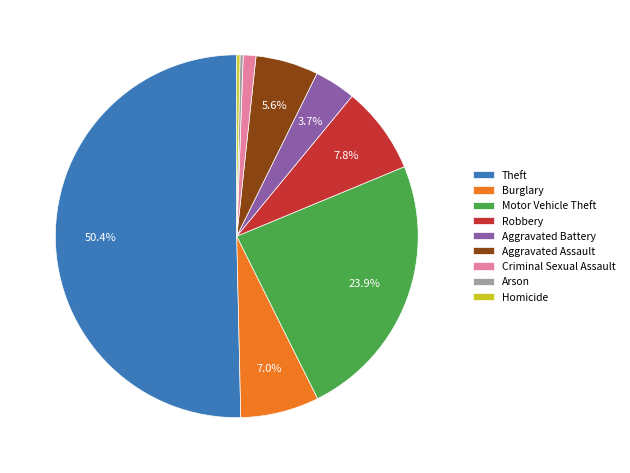

To the nearest percent, what percentage of the pie is Aggravated Battery?

4%